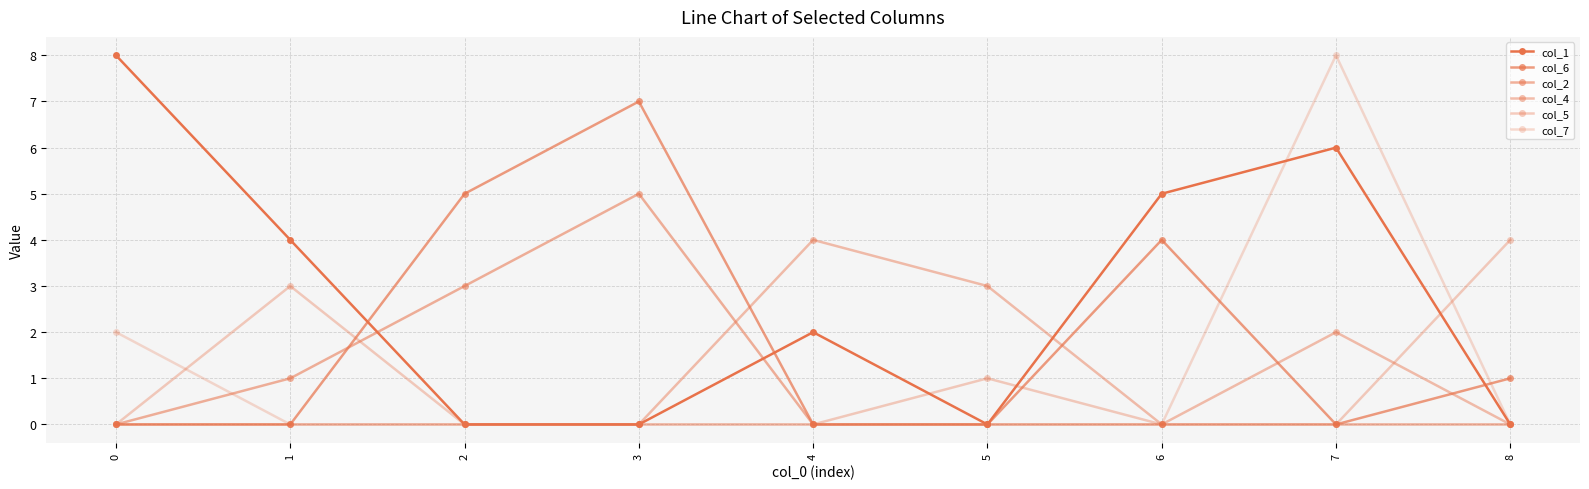

Between 4 and 1, which is larger?

1